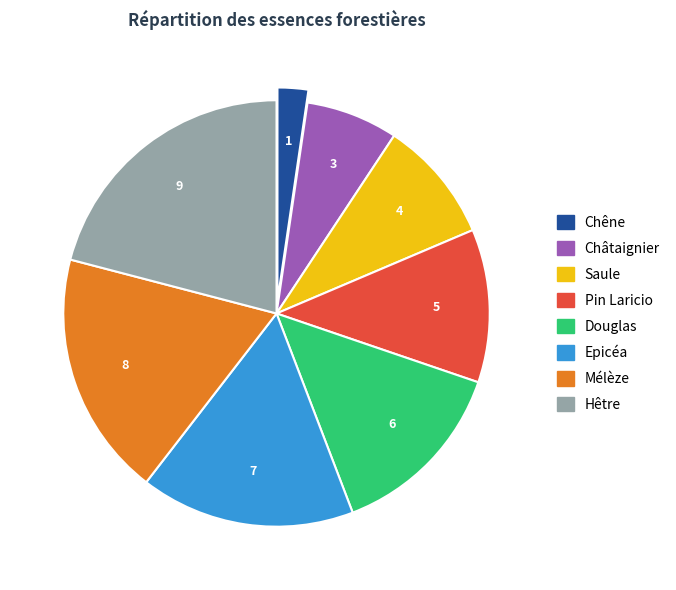

Which slice is the smallest?

Chêne